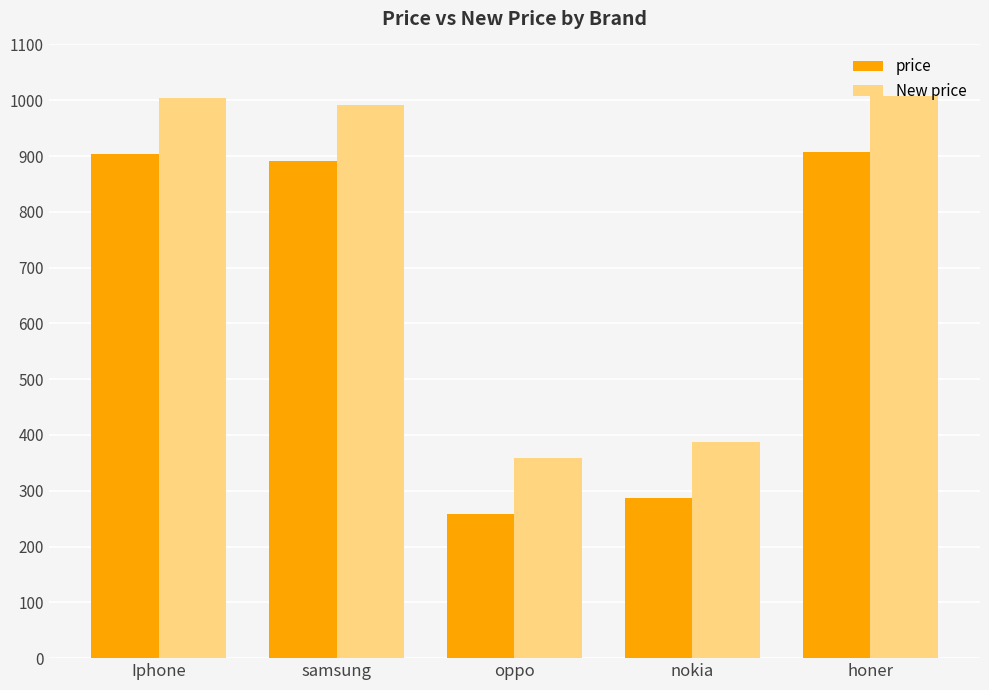

What are all the series names shown in the legend?

price, New price